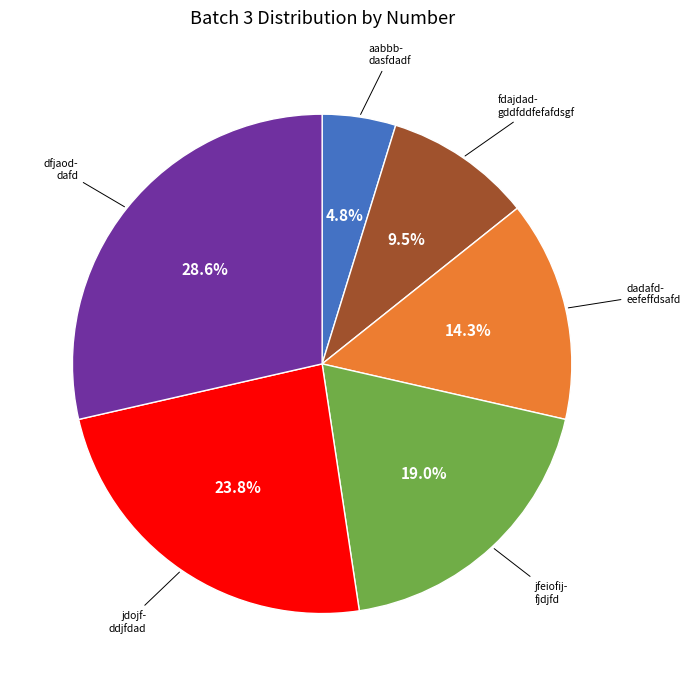

Count the number of slices in the pie.

6